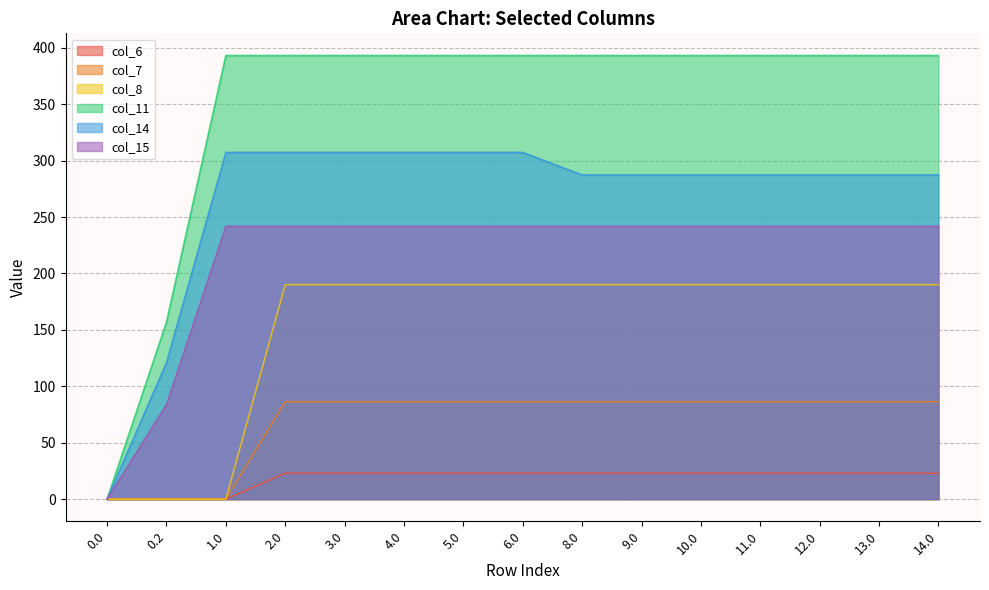

What position from the left is 5.0?

7